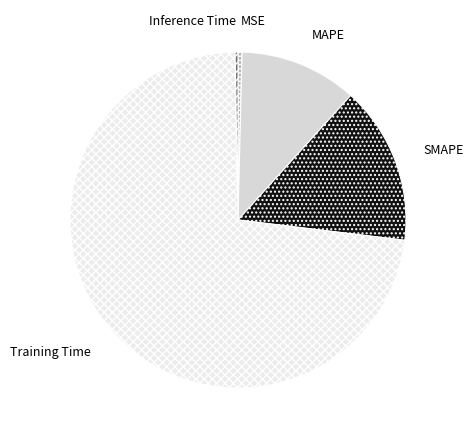

Does any single category account for the majority?

Yes